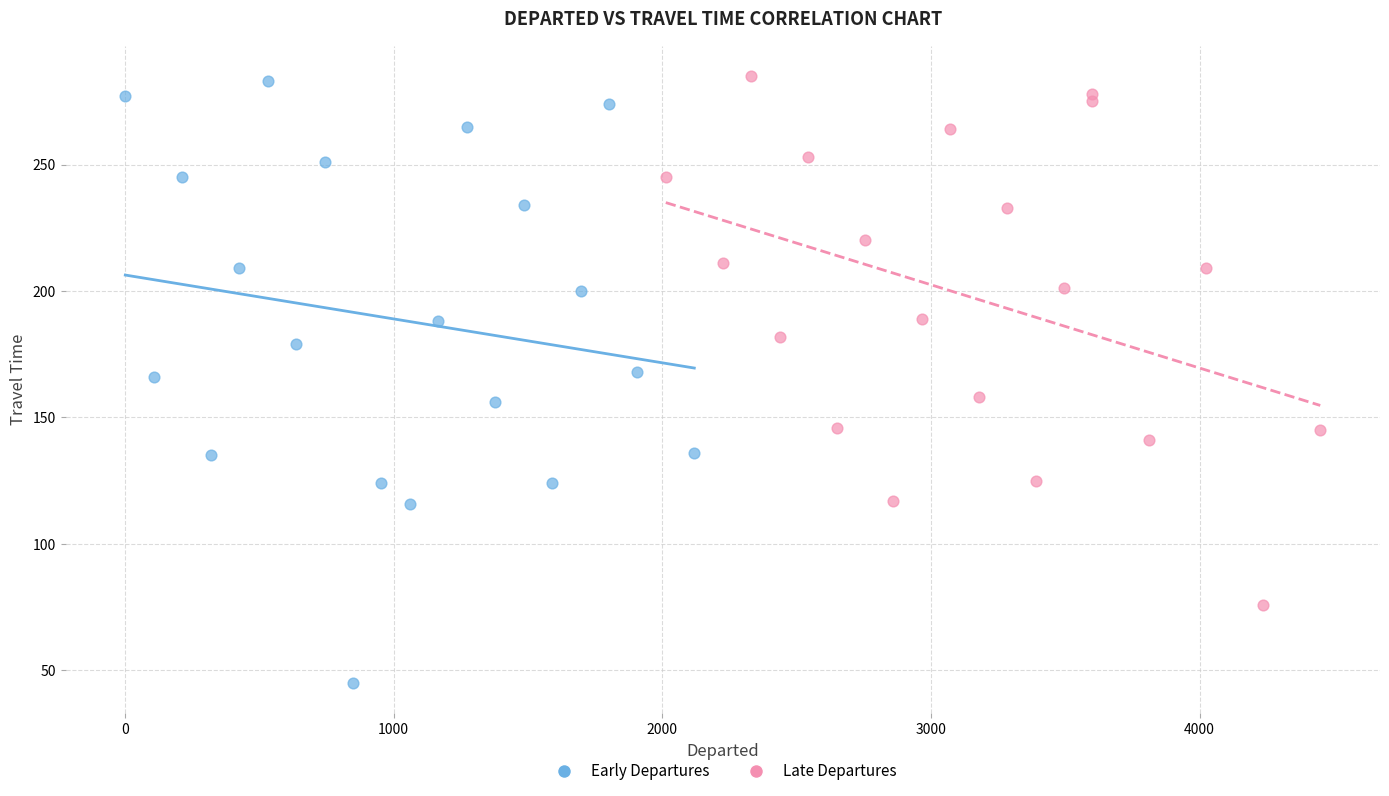

What are all the series names shown in the legend?

Early Departures, Late Departures